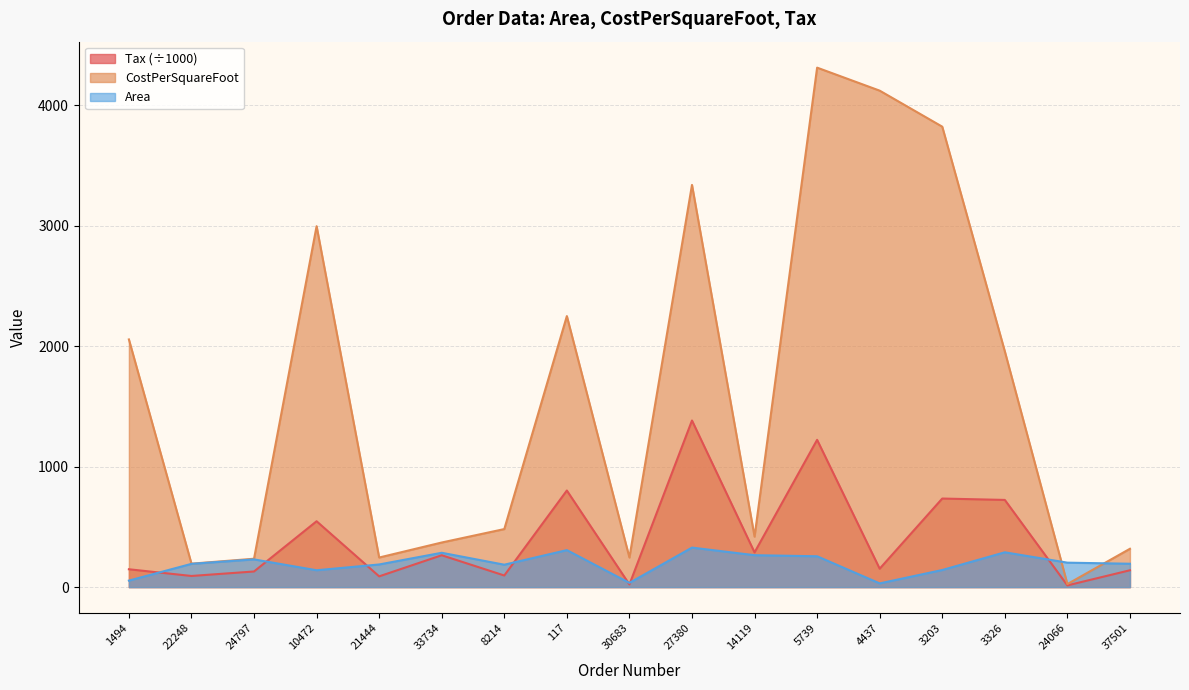

Reading left to right, what are all the values shown in this chart?

Area: 54.0	193.0	230.0	140.0	188.0	285.0	186.0	307.0	35.0	328.0	265.0	256.0	31.0	142.0	289.0	203.0	194.0
CostPerSquareFoot: 2056.0	194.7	235.6	2996.0	245.6	370.3	481.8	2249.7	245.6	3338.7	419.1	4312.0	4121.0	3822.0	1957.0	25.3	318.2
Tax: 148.2	92.5	129.7	546.7	89.3	264.5	96.4	801.7	22.2	1383.0	288.1	1222.5	152.8	735.2	723.7	14.2	139.9